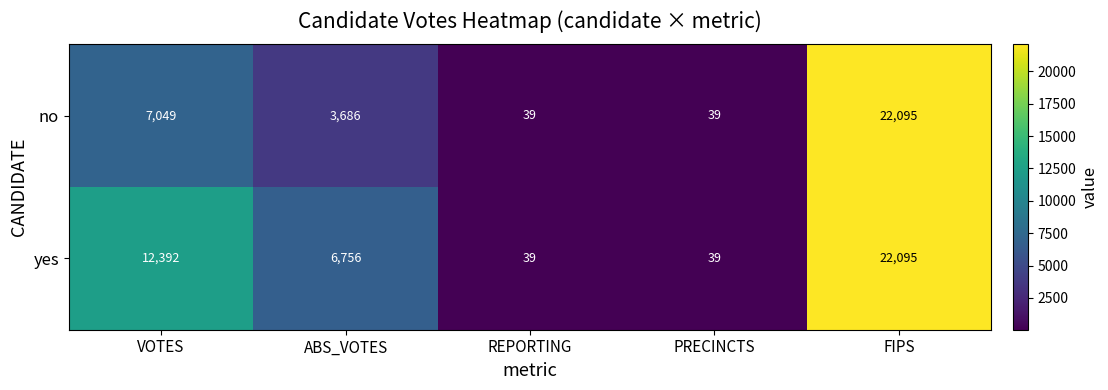

The value of yes at REPORTING is 39. True or false?

True